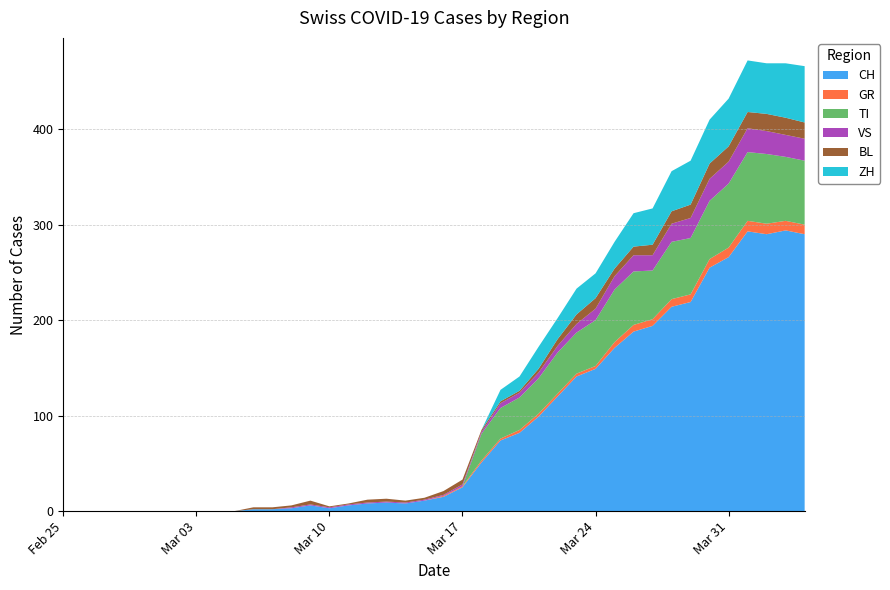

Reading left to right, what are all the values shown in this chart?

CH: 0	0	0	0	0	0	0	0	0	0	2	2	3	6	3	6	8	9	8	11	15	25	51	74	82	99	120	141	149	171	188	194	214	219	255	266	293	290	294	290
GR: 0	0	0	0	0	0	0	0	0	0	0	0	0	0	0	0	0	0	0	0	1	1	2	2	3	3	3	3	3	6	7	7	8	8	9	10	11	11	10	10
TI: 0	0	0	0	0	0	0	0	0	0	0	0	0	0	0	0	0	0	0	0	0	0	28	32	34	37	43	43	48	55	56	51	60	59	61	67	72	73	67	67
VS: 0	0	0	0	0	0	0	0	0	0	0	0	1	1	1	1	1	1	1	1	1	2	2	5	5	6	7	9	12	14	17	16	19	21	23	23	25	24	23	23
BL: 0	0	0	0	0	0	0	0	0	0	2	2	2	4	1	1	3	3	2	2	4	5	2	2	2	4	7	10	11	8	9	11	13	14	16	16	17	18	18	17
ZH: 0	0	0	0	0	0	0	0	0	0	0	0	0	0	0	0	0	0	0	0	0	0	0	12	15	23	22	27	26	28	35	38	42	46	46	50	54	53	57	59